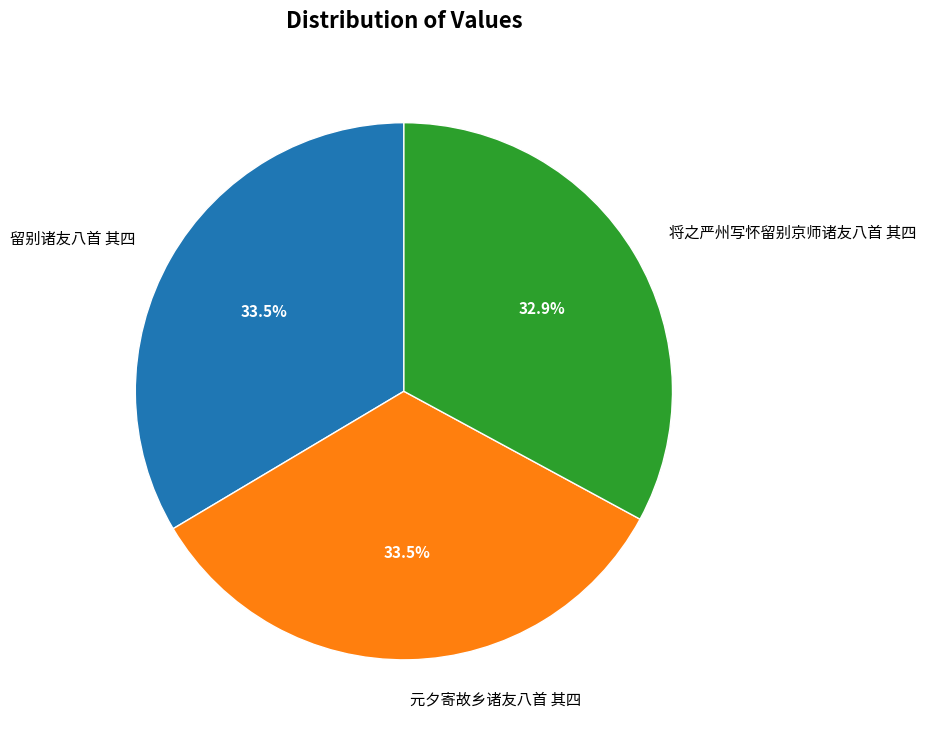

To the nearest percent, what is the difference between the 将之严州写怀留别京师诸友八首 其四 and 元夕寄故乡诸友八首 其四 slice percentages?

1%